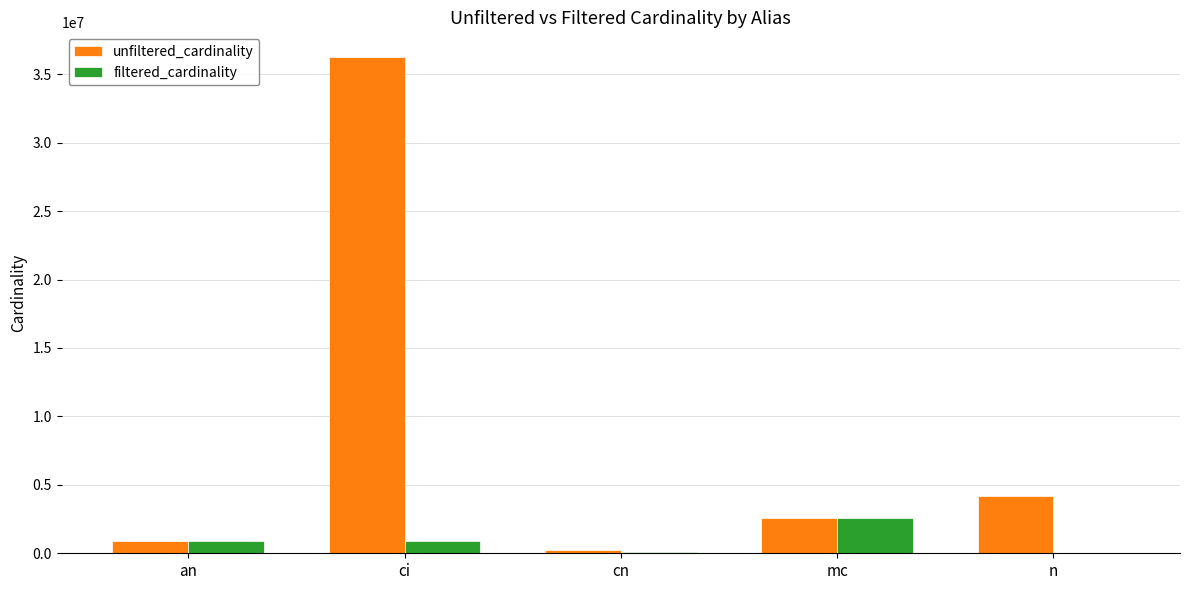

The unfiltered_cardinality series shows 2609129 at mc. True or false?

True